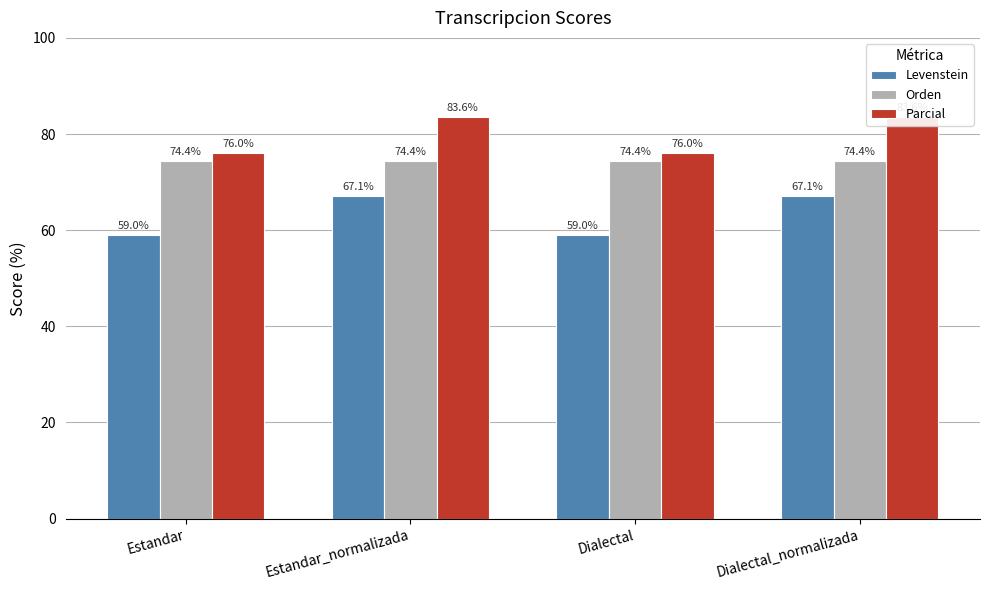

How many bars are there in each group?

3